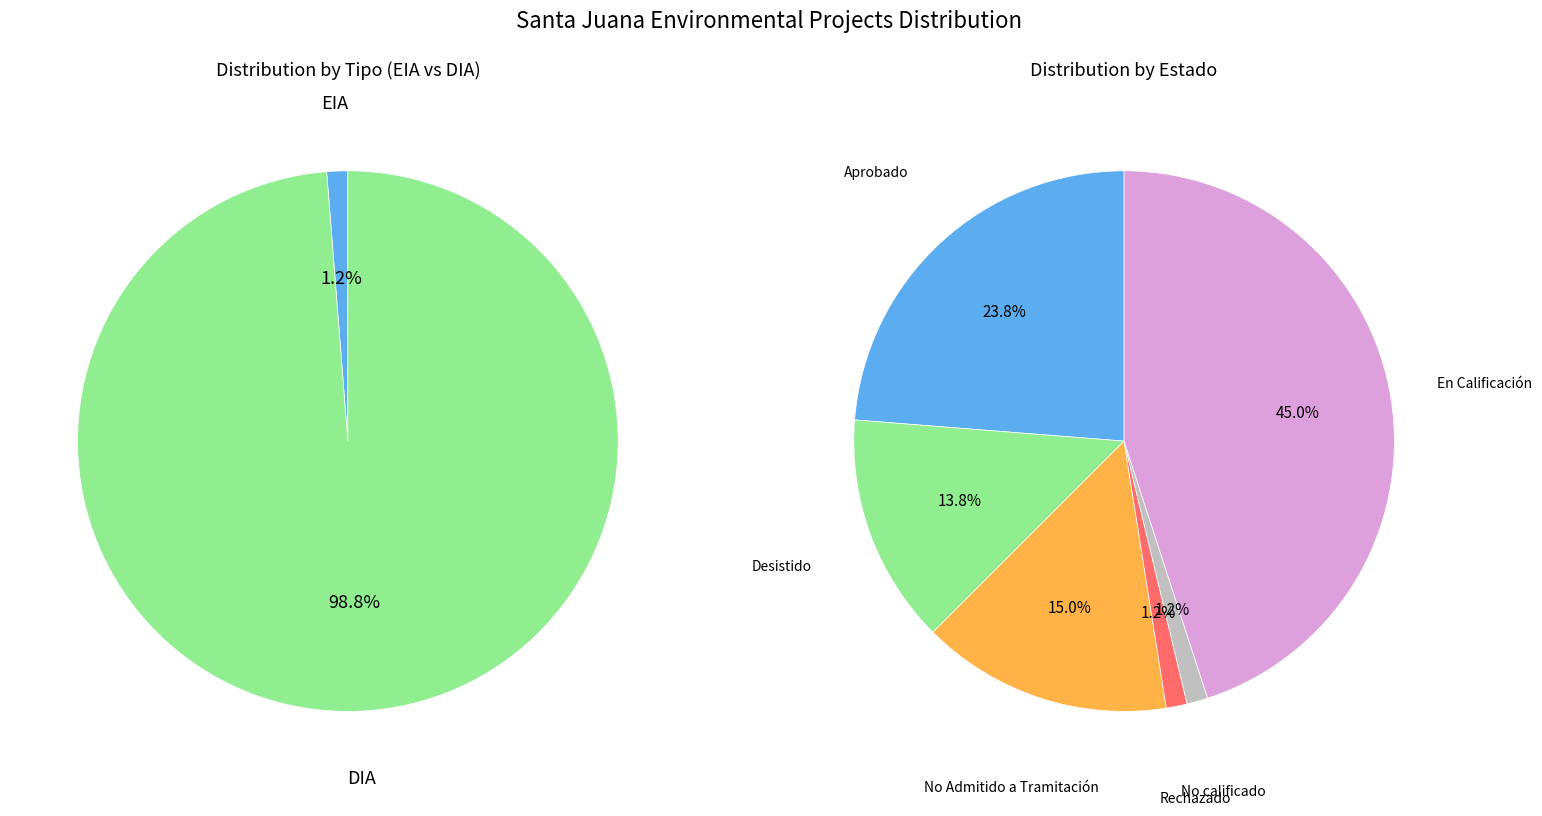

Which category has the smallest portion of the pie?

EIA